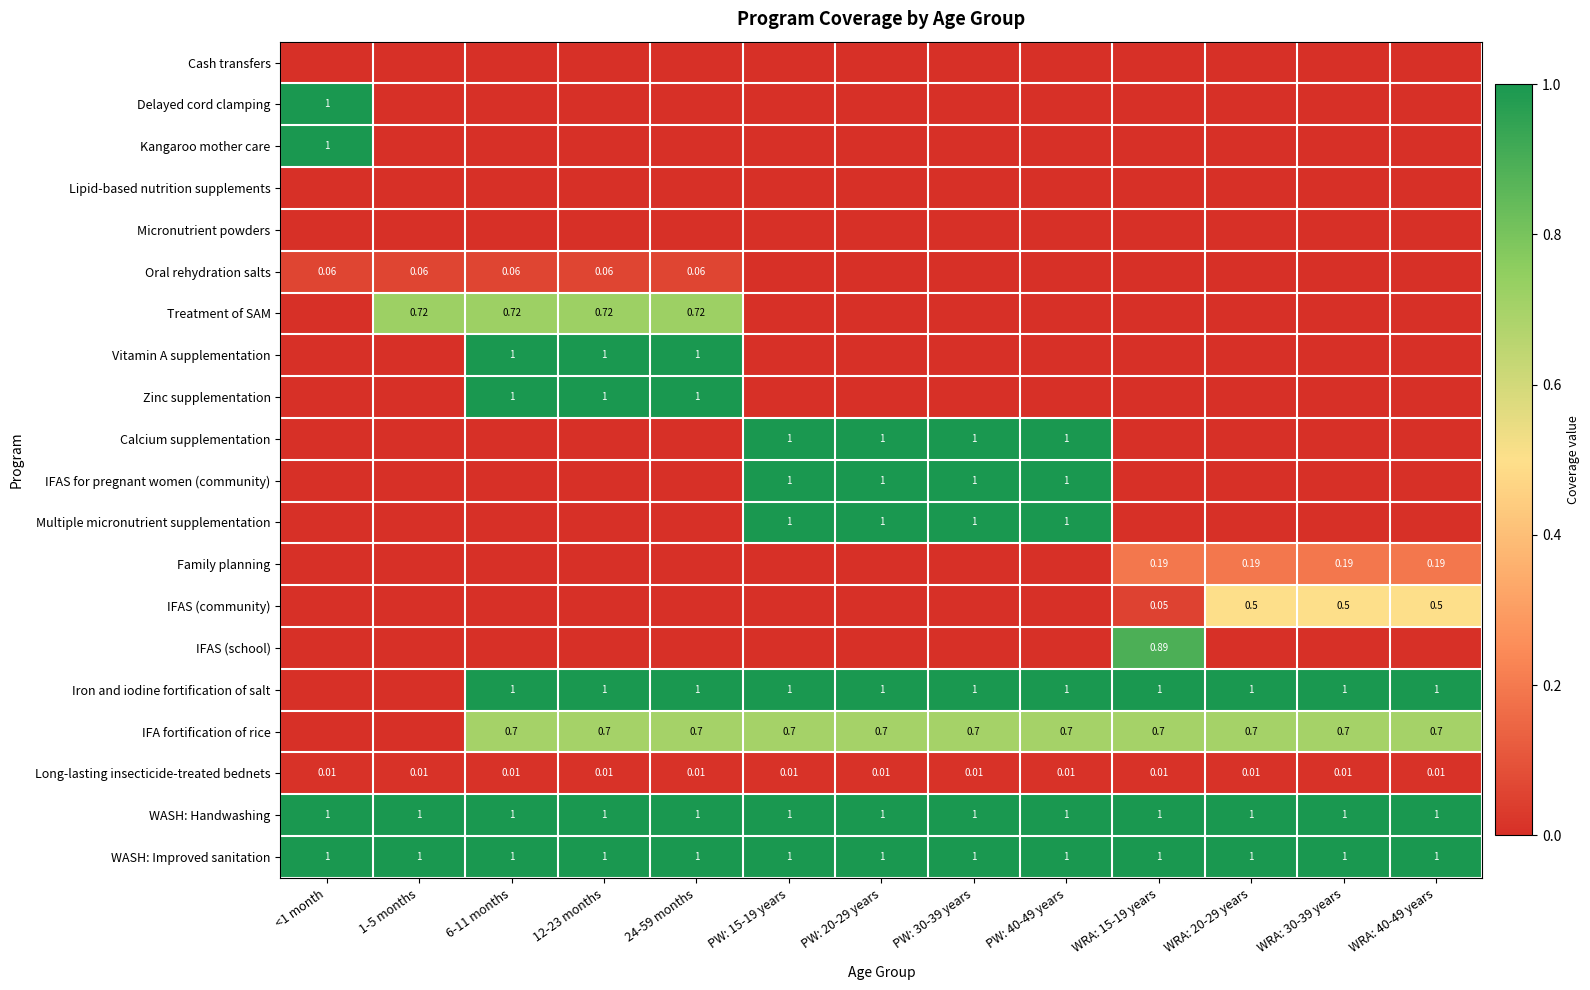

At how many categories does at least one series exceed 0?

13